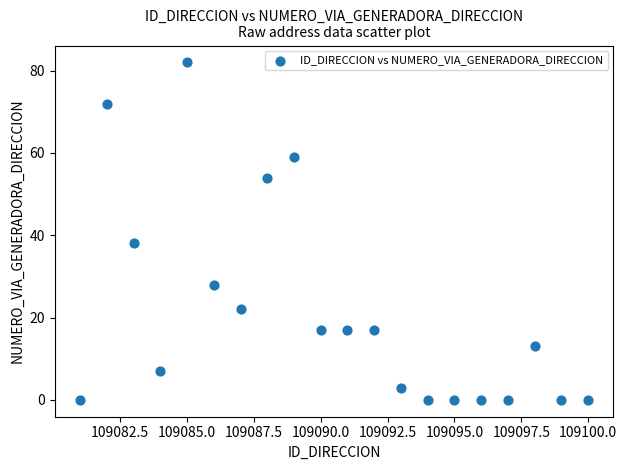

What is the range of X values (max minus min)?

19